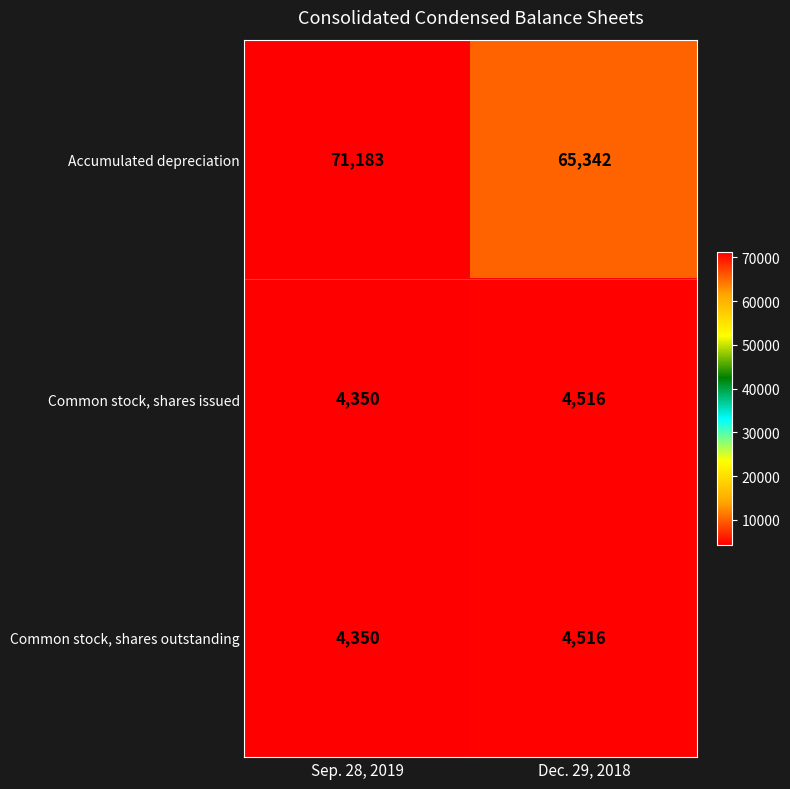

Which category has the highest value across all series?

Sep. 28, 2019